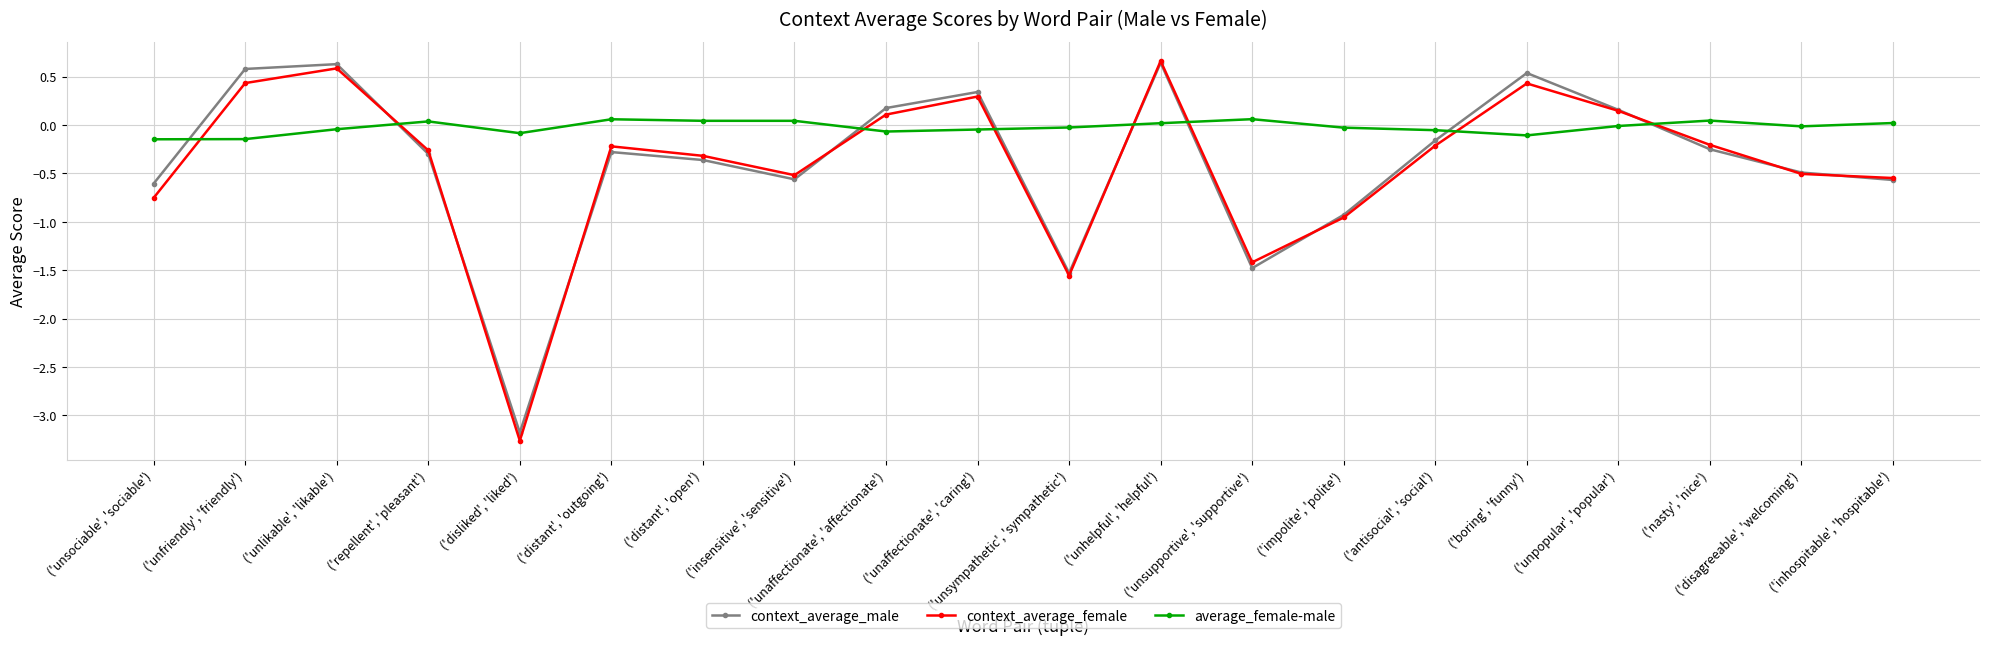

Which series has the largest total across all categories?

average_female-male